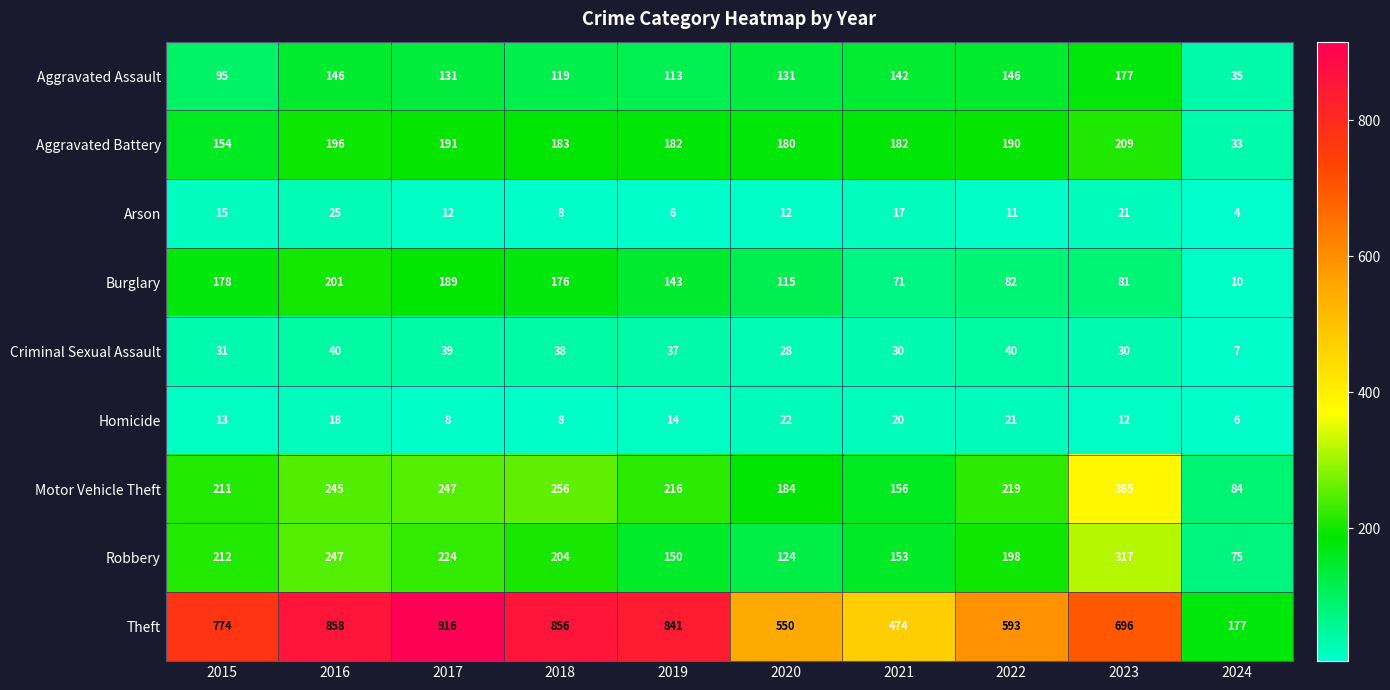

What is the difference between the Arson values at 2016 and 2018?

17